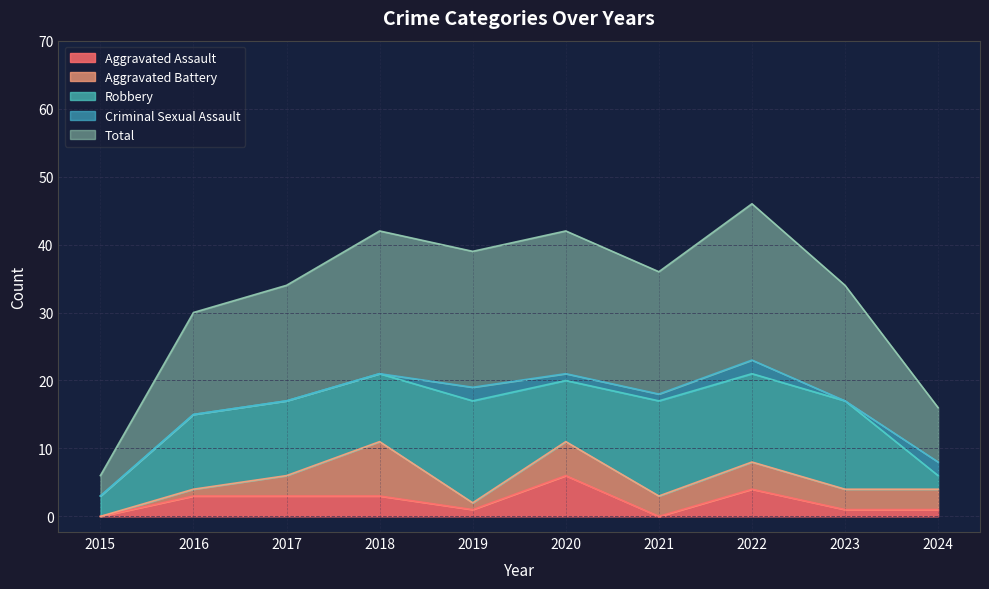

At which category is the sum across all series the highest?

2022